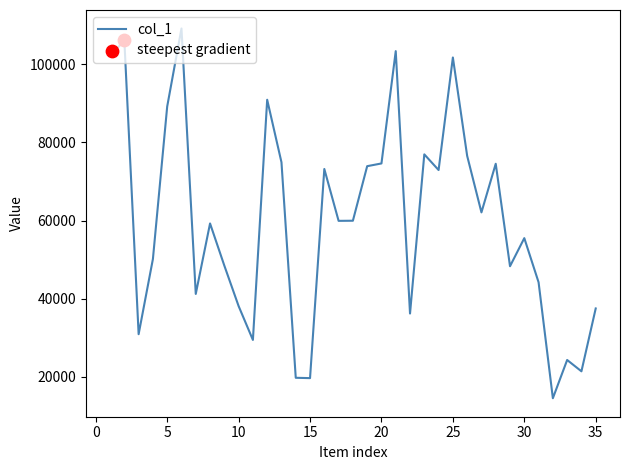

What is the greatest value displayed?

109221